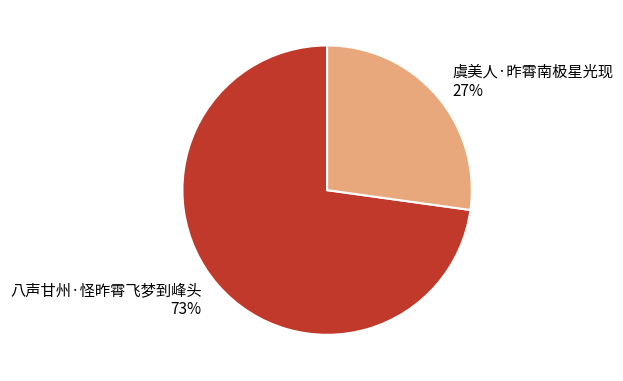

The 八声甘州·怪昨霄飞梦到峰头 slice represents 73% of the pie. True or false?

True